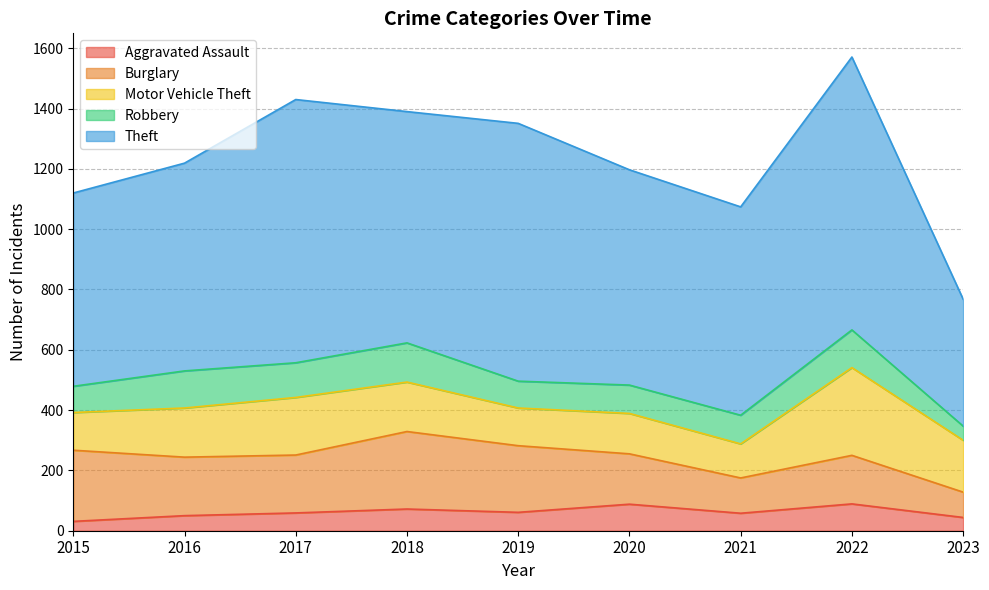

What is the sum of all Theft values?

6556